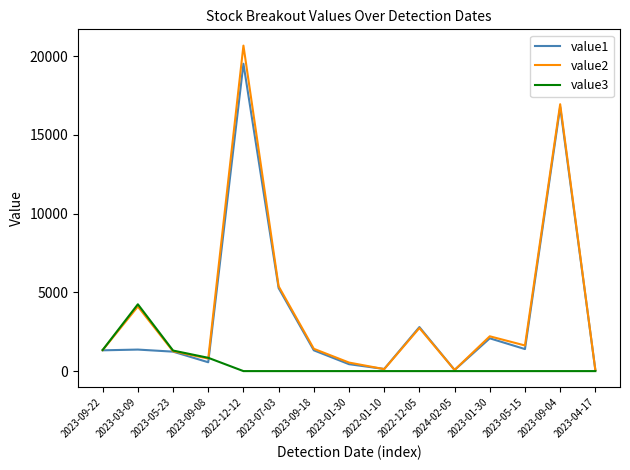

Is it true that value2 equals 126.5 at 2022-01-10?

True